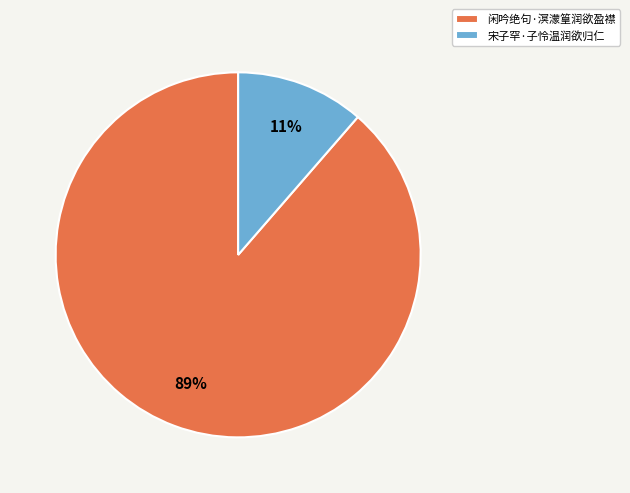

Is there any slice that represents more than half of the pie?

Yes